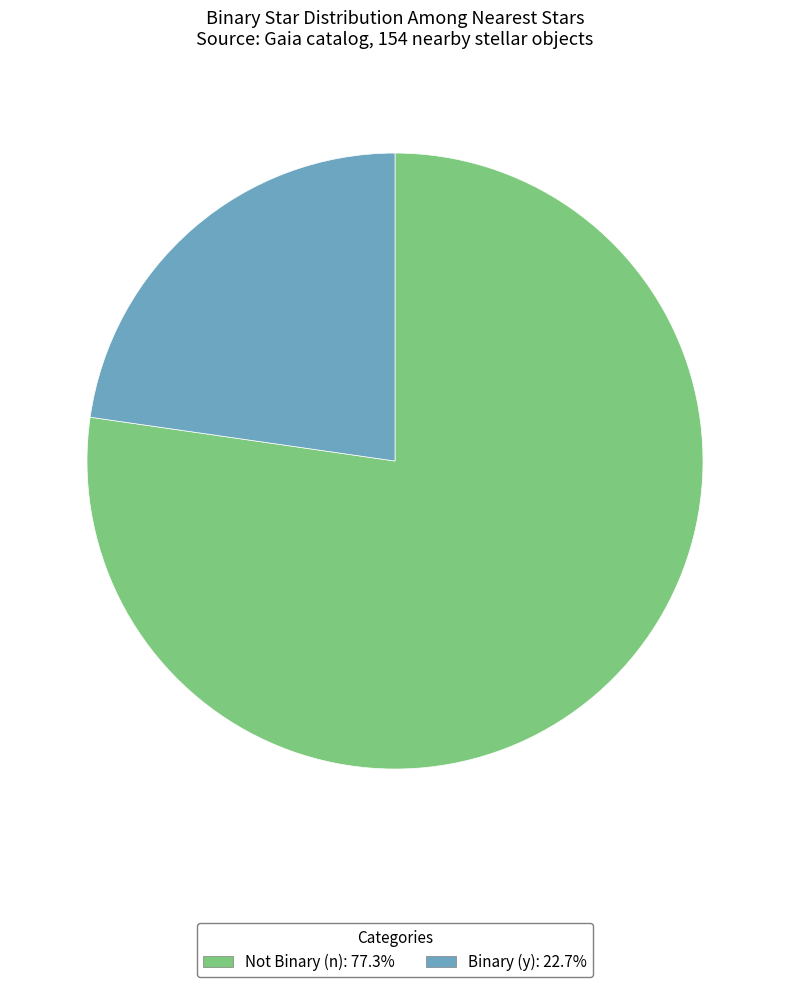

Is there a majority slice in this chart?

Yes